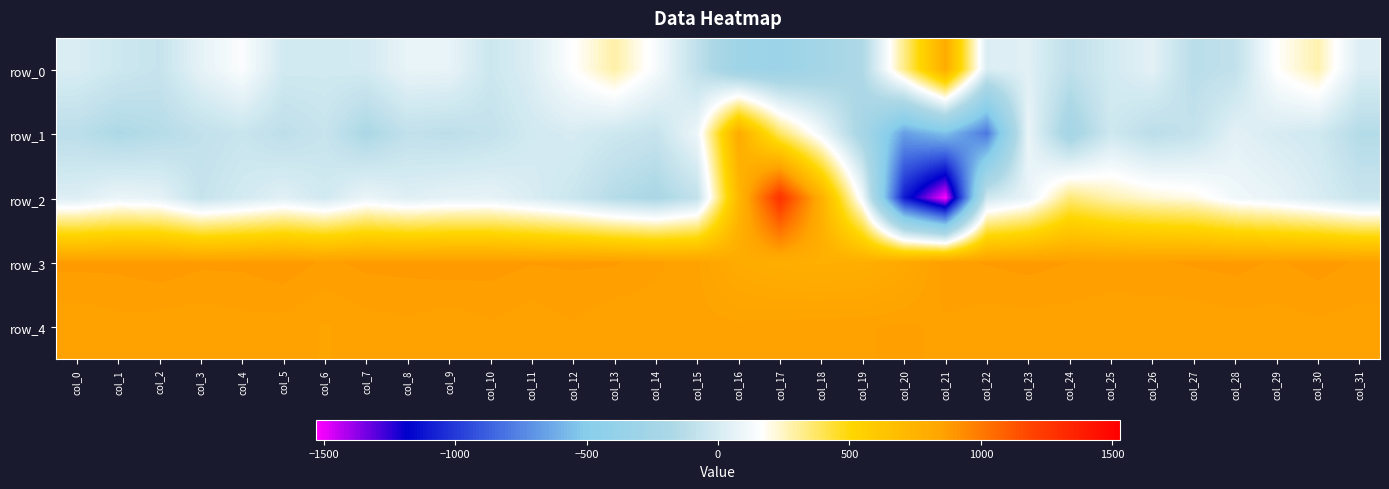

At which label does row_4 first exceed 854?

col_1